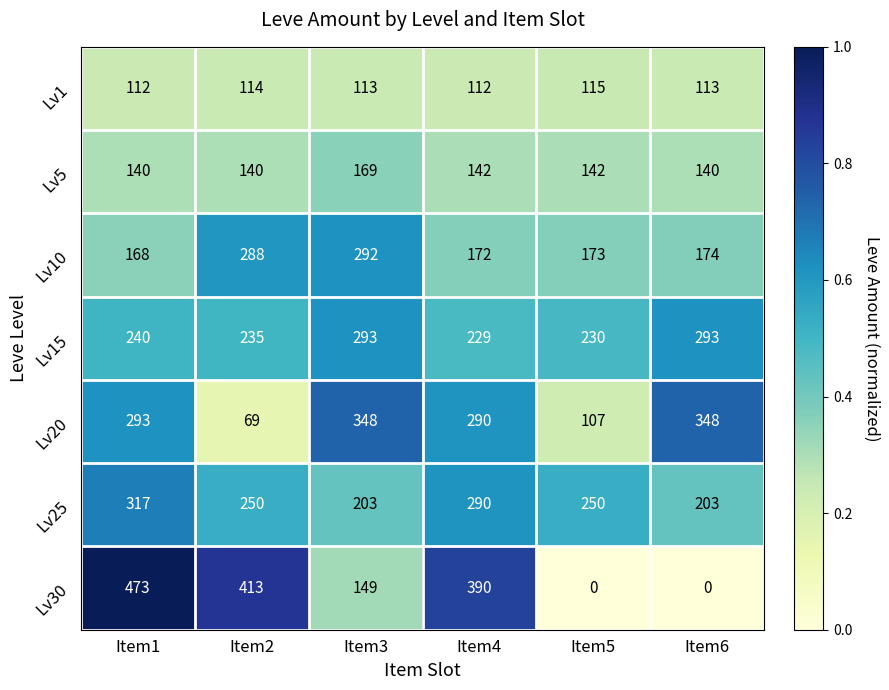

Which series has the widest spread of values?

Lv30